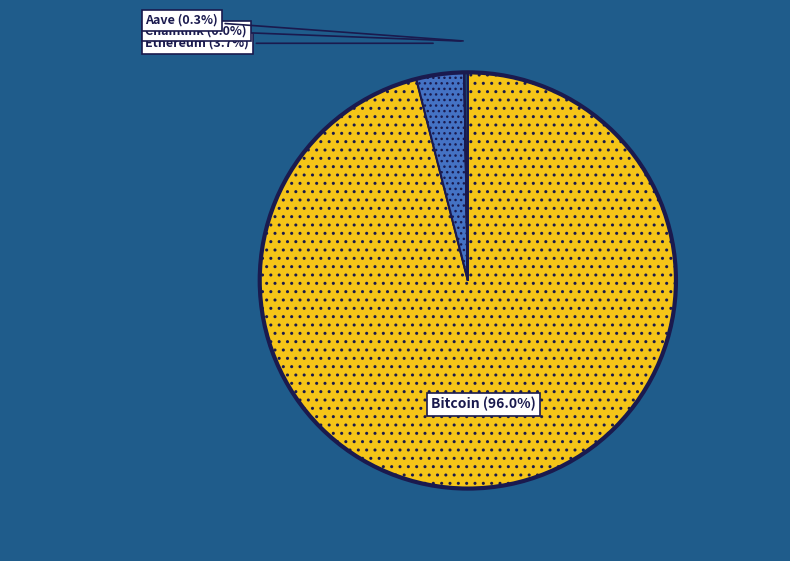

To the nearest percent, what is the difference between the largest and smallest slice percentages?

96%